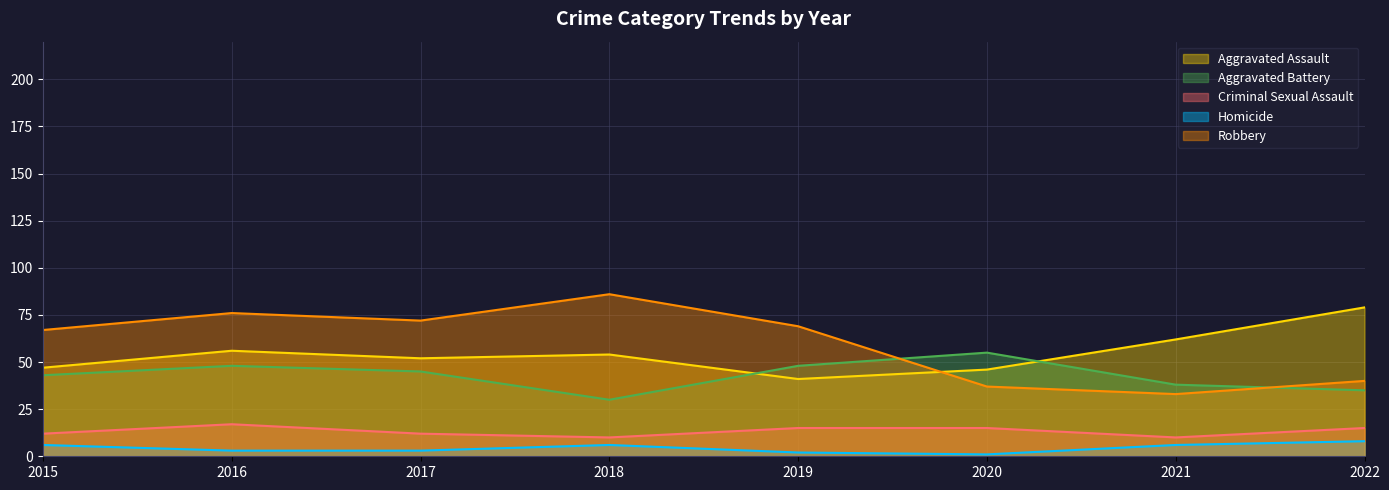

Reading left to right, list all the values displayed in this chart.

Aggravated Assault: 47	56	52	54	41	46	62	79
Aggravated Battery: 43	48	45	30	48	55	38	35
Criminal Sexual Assault: 12	17	12	10	15	15	10	15
Homicide: 6	3	3	6	2	1	6	8
Robbery: 67	76	72	86	69	37	33	40